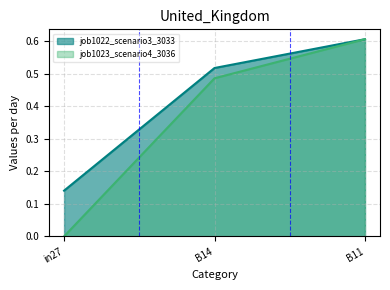

Which category has the lowest value in the job1022_scenario3_3033 series?

in27